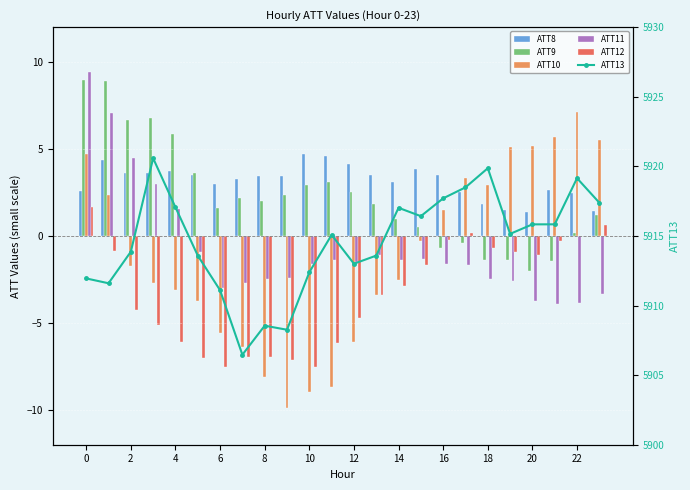

What is the value of the ATT8 bar at the 22nd from the left?

2.6